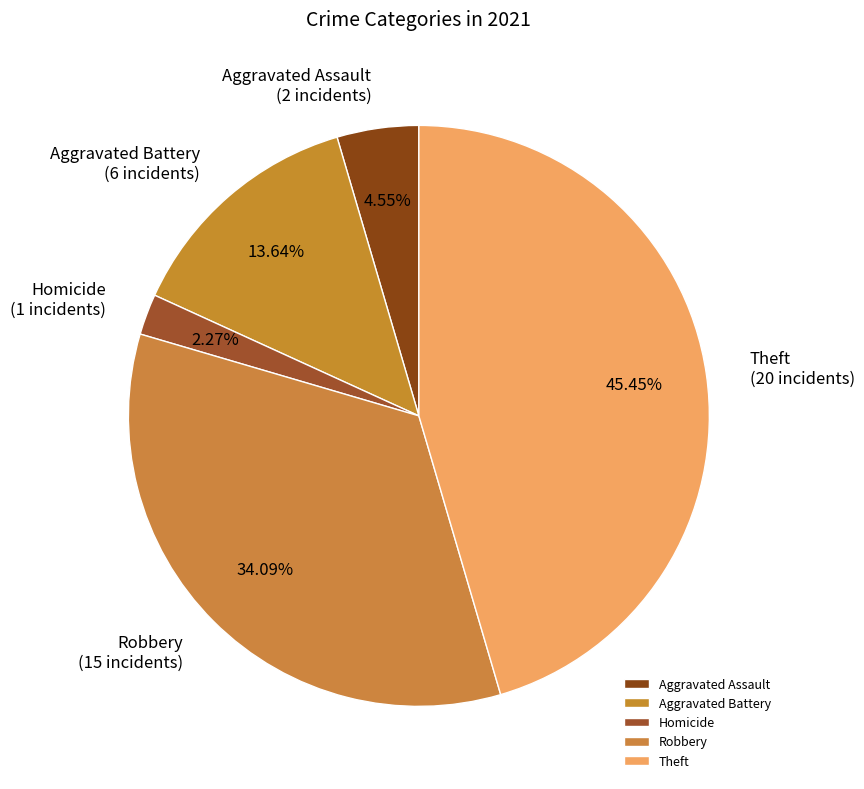

Rank the categories by value from lowest to highest.

Homicide, Aggravated Assault, Aggravated Battery, Robbery, Theft